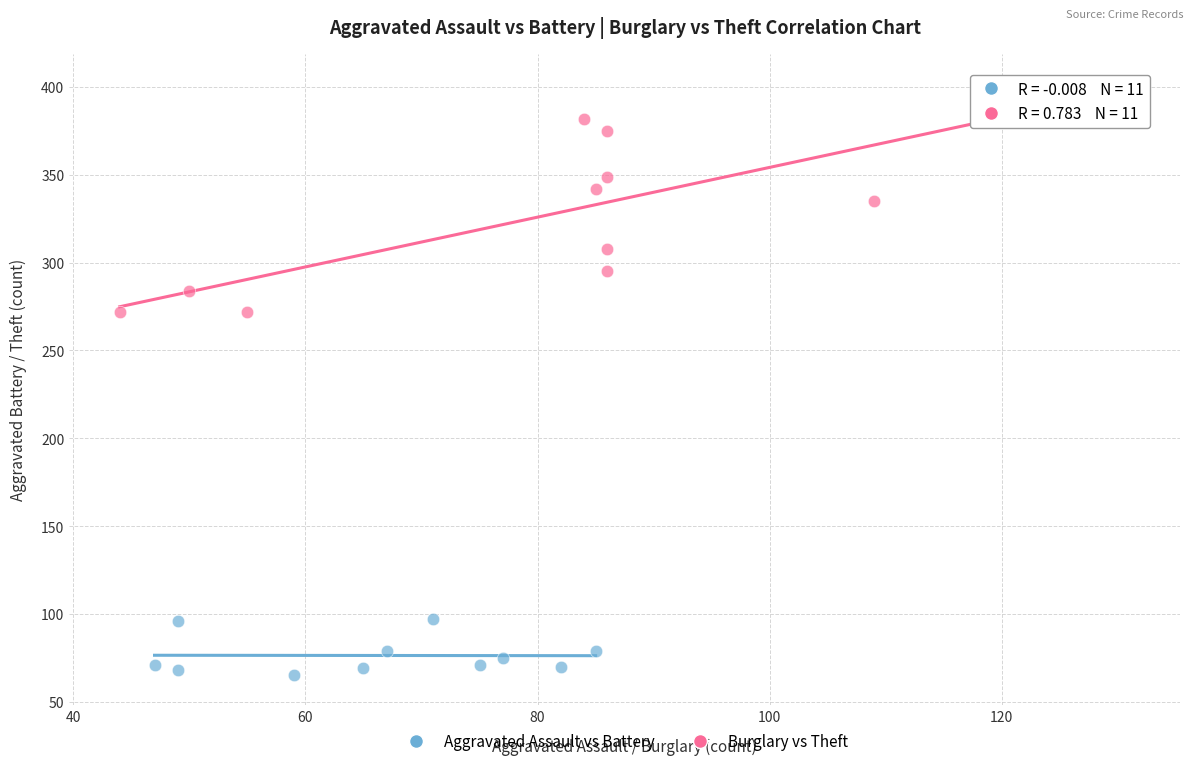

What are all the series names shown in the legend?

Aggravated Assault vs Battery, Burglary vs Theft